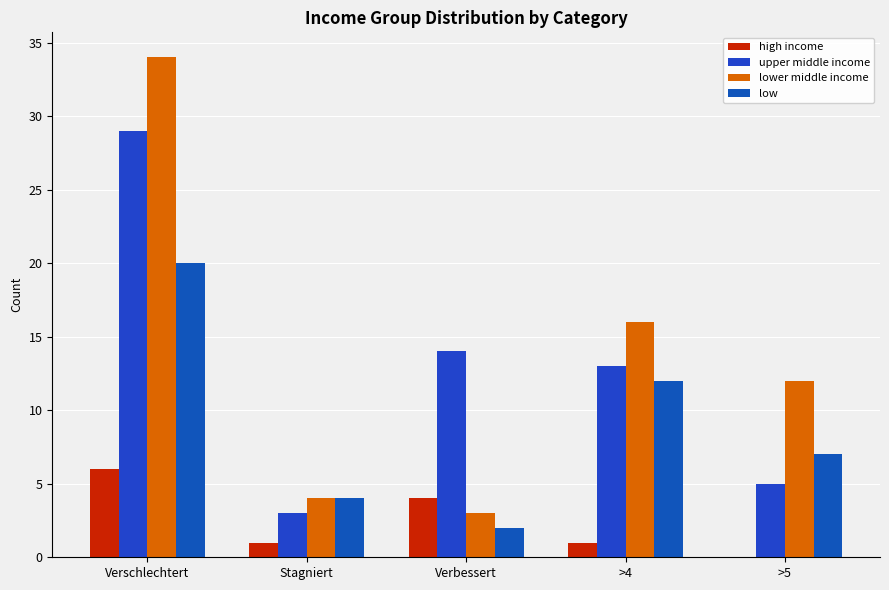

Is it true that lower middle income equals 5 at Verbessert?

False